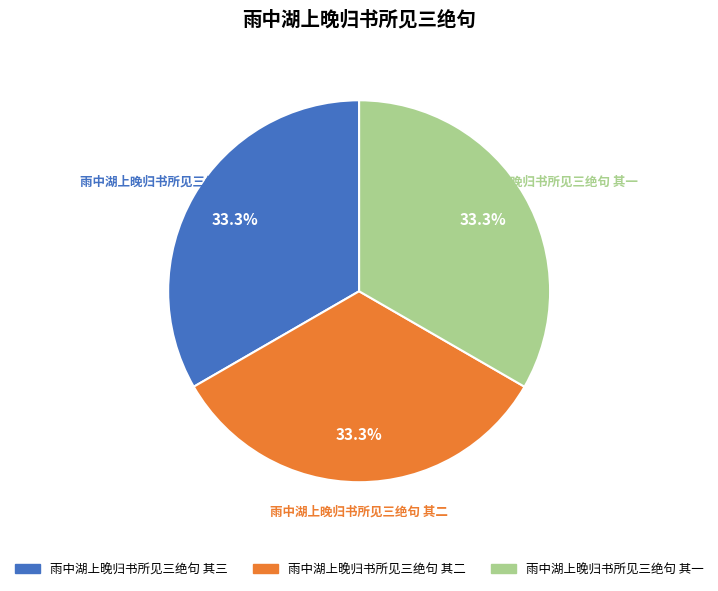

Approximately how many times larger is the value at 雨中湖上晚归书所见三绝句 其三 compared to 雨中湖上晚归书所见三绝句 其一?

1.0